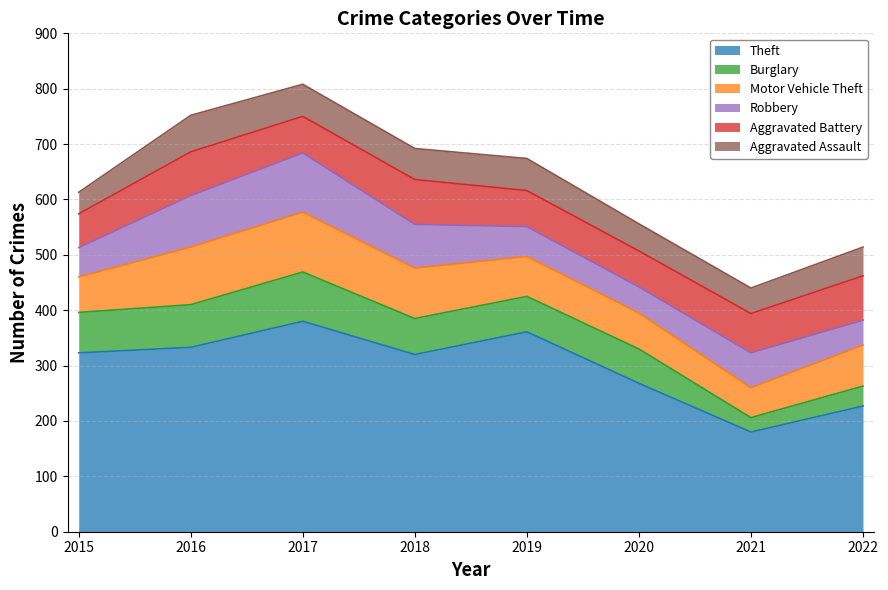

How many data points does each series have?

8